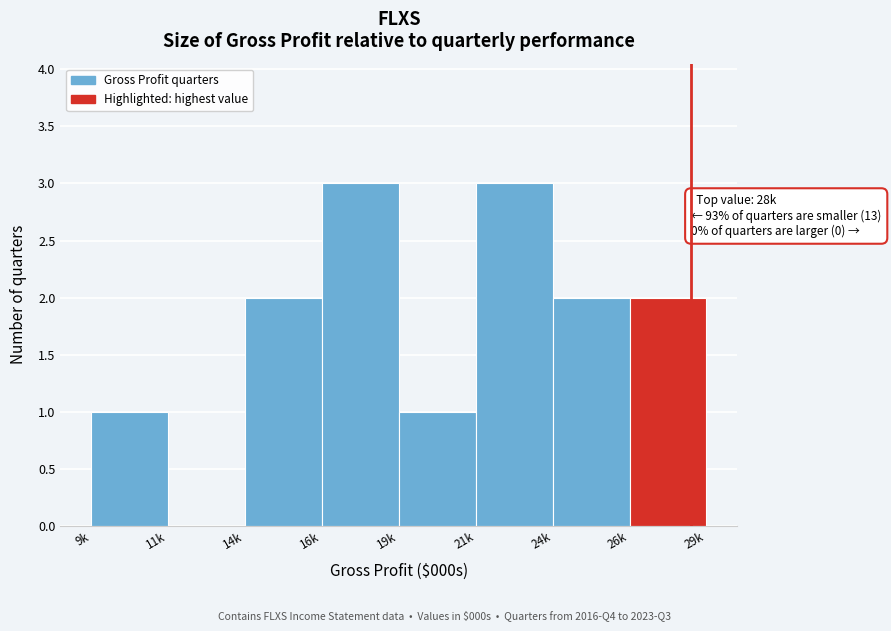

Reading left to right, extract all data points from this chart.

9k=1	11k=0	14k=2	16k=3	19k=1	21k=3	24k=2	26k=2